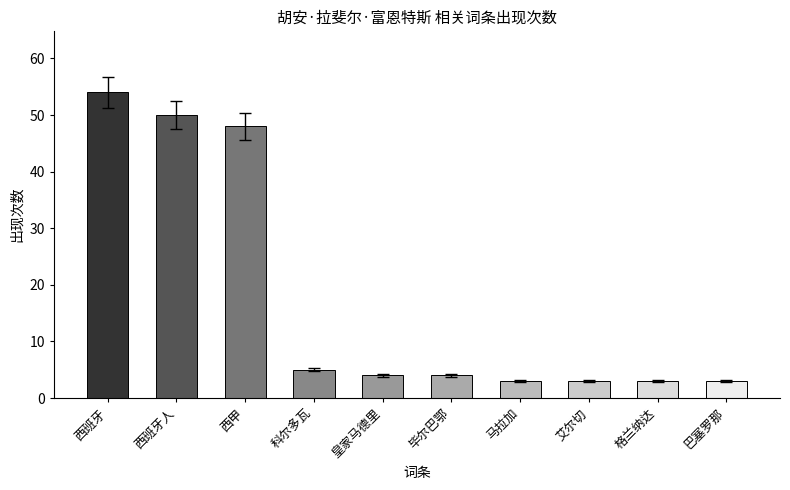

What is the difference between the maximum and minimum values?

51